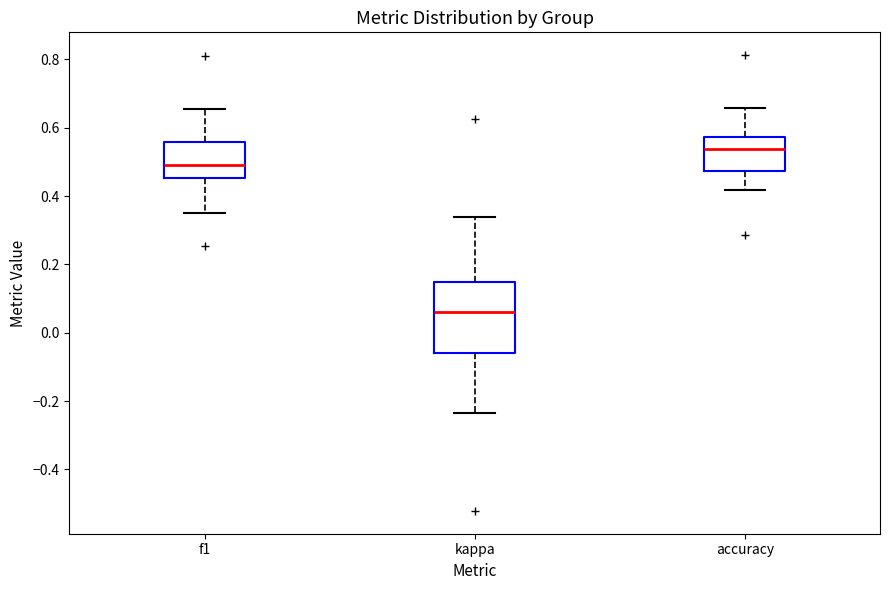

Reading left to right, read every box against the y-axis: the position of its median line, the range the box covers, and the ends of its whiskers. The values are not printed on the chart, so give them approximately, as read against the axis.

f1: median 0.50, box 0.46 to 0.56, whiskers 0.36 to 0.66
kappa: median 0.06, box -0.06 to 0.14, whiskers -0.24 to 0.34
accuracy: median 0.54, box 0.48 to 0.58, whiskers 0.42 to 0.66